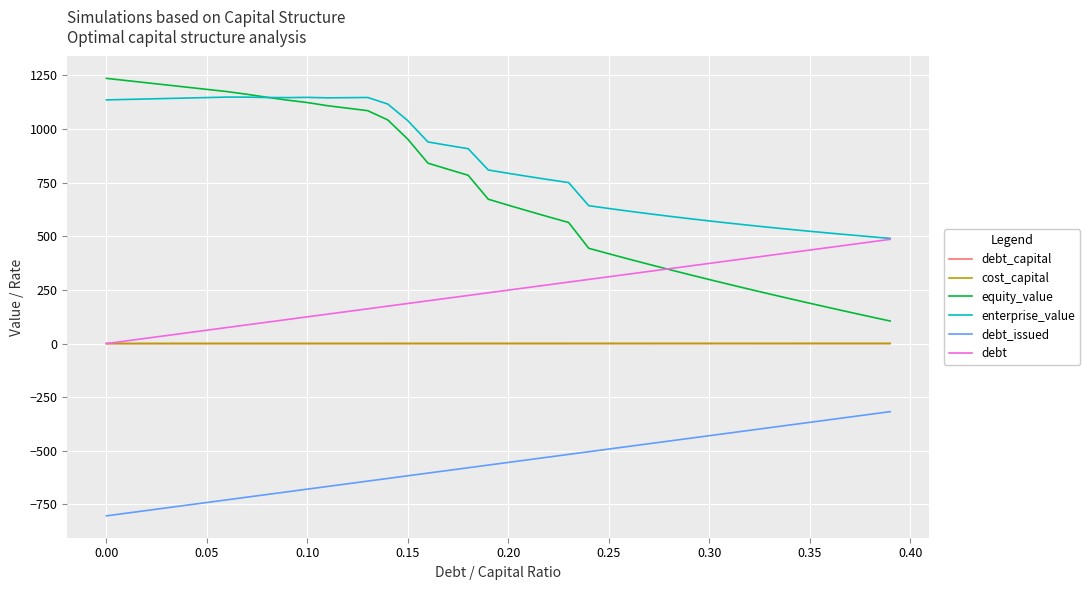

Which series has the largest total across all categories?

enterprise_value